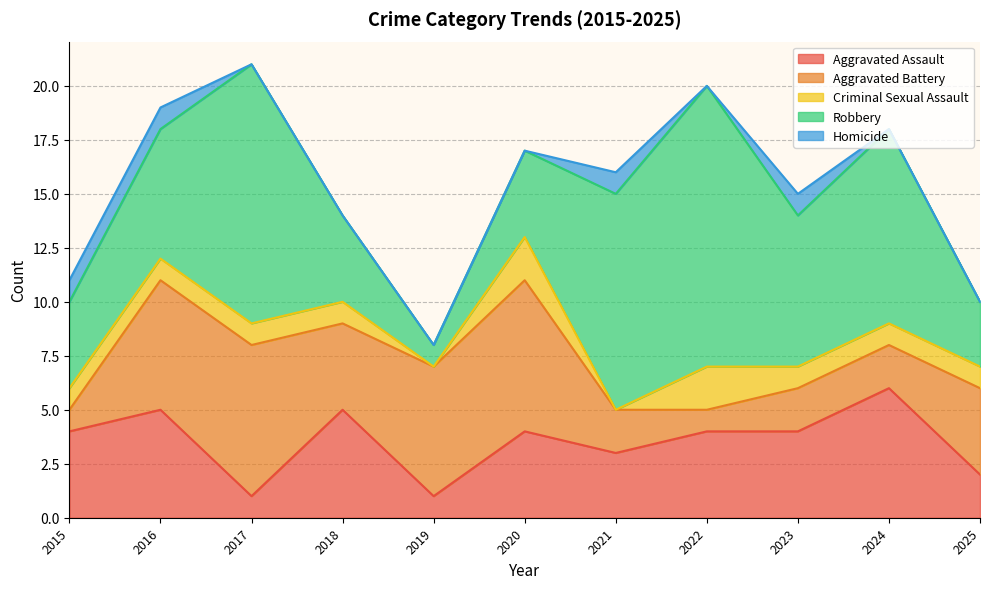

Rank the series by their maximum value, from highest to lowest.

Robbery, Aggravated Battery, Aggravated Assault, Criminal Sexual Assault, Homicide